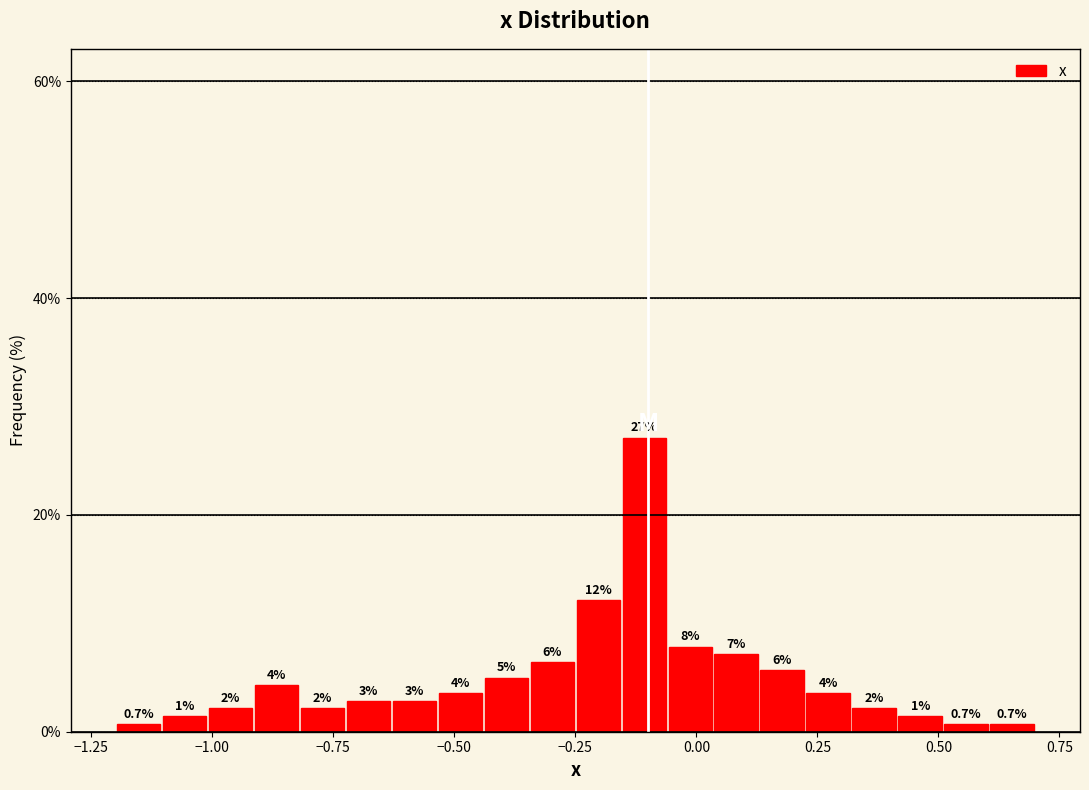

Around what value on the x-axis is the tallest bar? Give the approximate position of its centre, as read against the axis.

-0.10